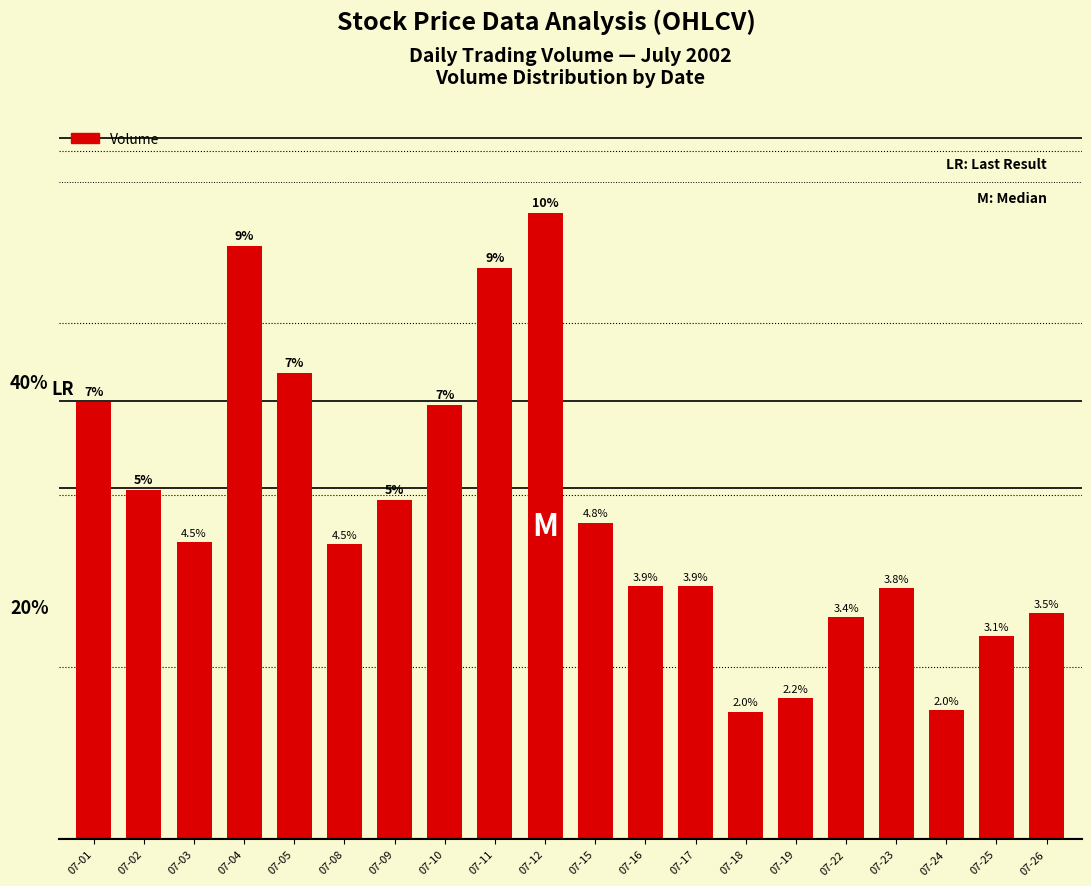

What is the change in value from 07-16 to 07-19?

-216449